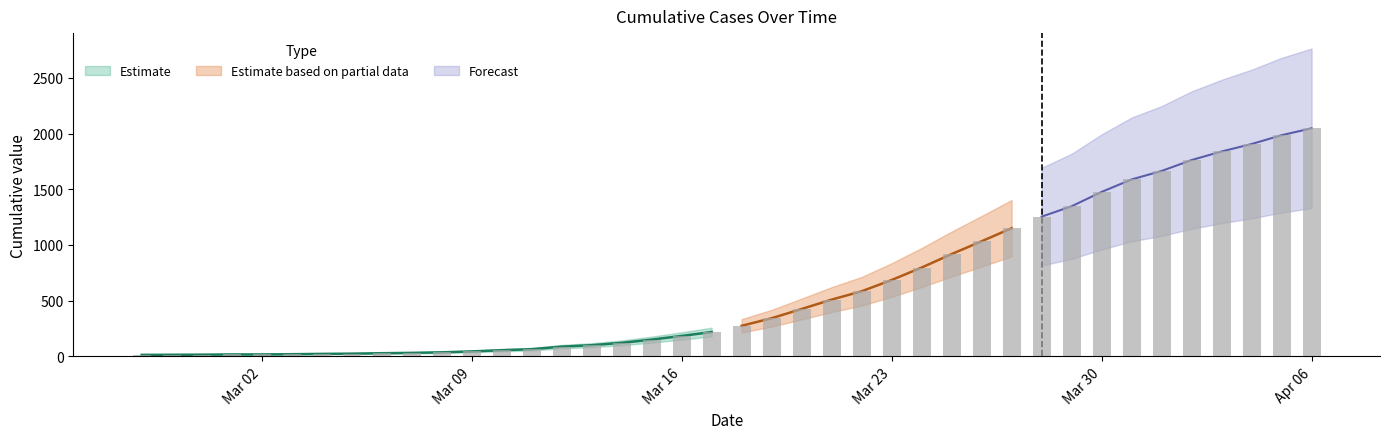

What is the smallest value displayed?

13